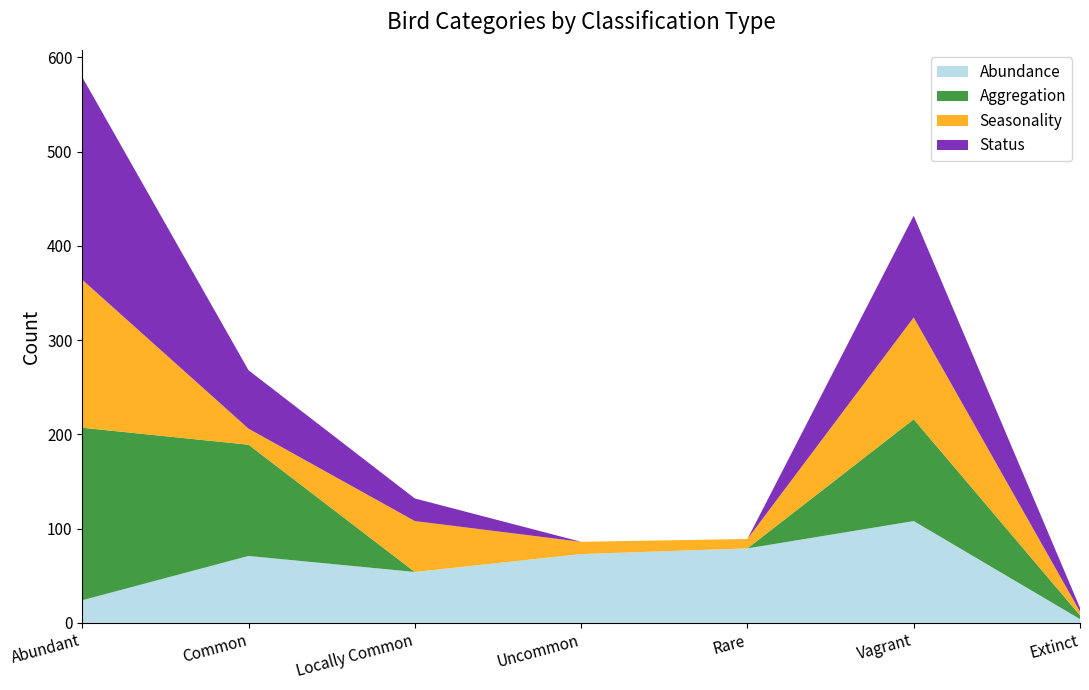

Reading right to left, transcribe all the data shown in this chart.

Abundance: 4	108	79	73	54	71	24
Aggregation: 4	108	0	0	0	118	183
Seasonality: 4	108	10	13	54	17	157
Status: 4	108	0	0	24	62	215